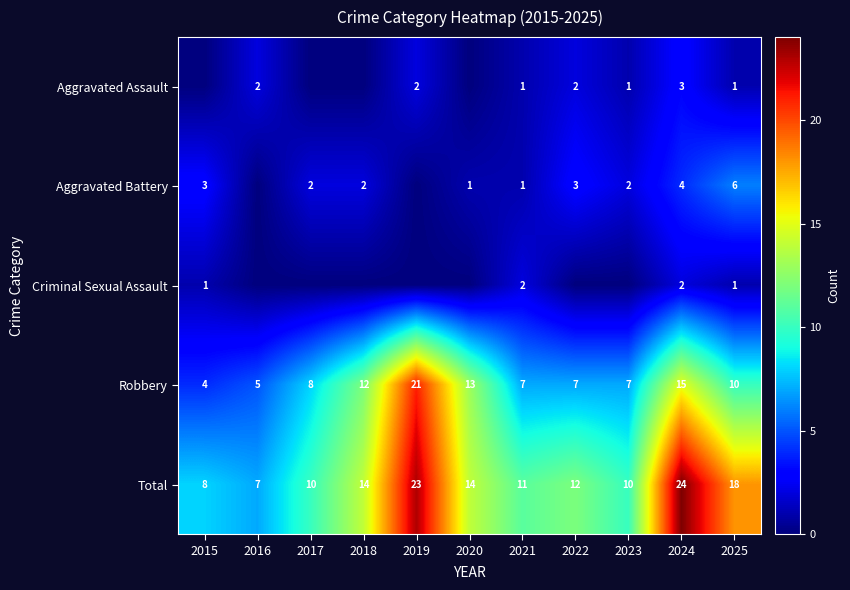

What is the sum of the Robbery values at 2020 and 2021?

20